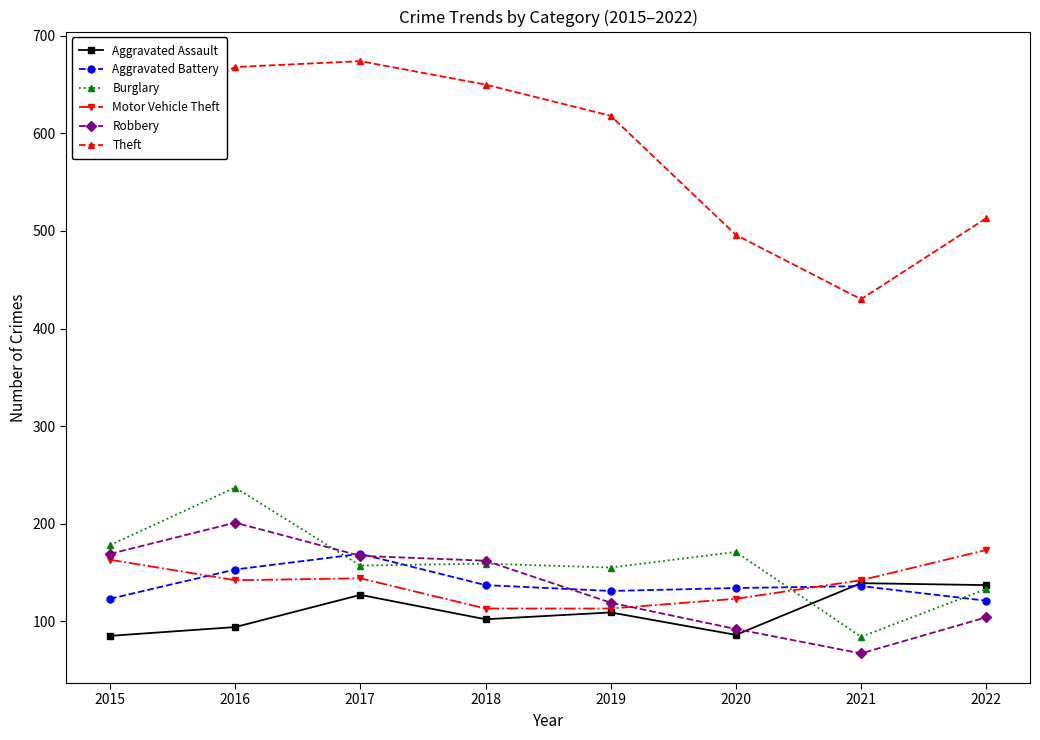

Where is Theft nearest to the value 552?

2022